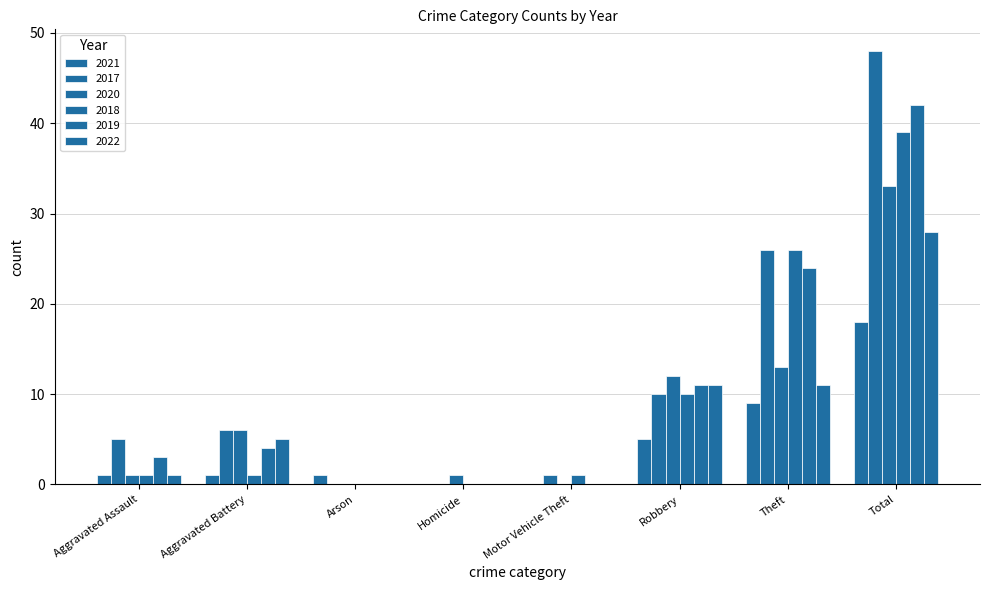

What is the greatest value displayed?

48